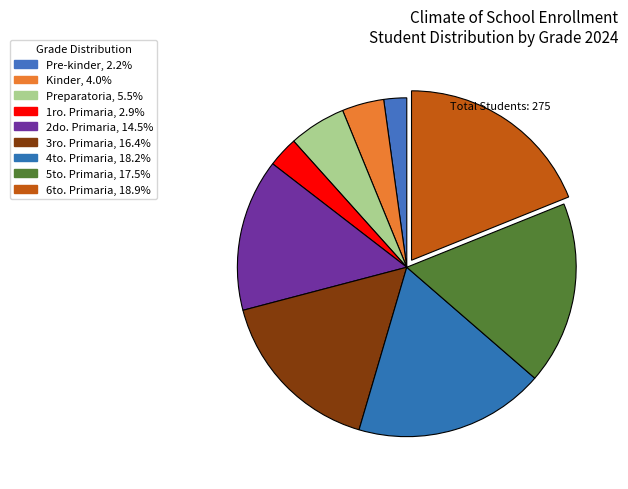

How many segments does this pie chart have?

9